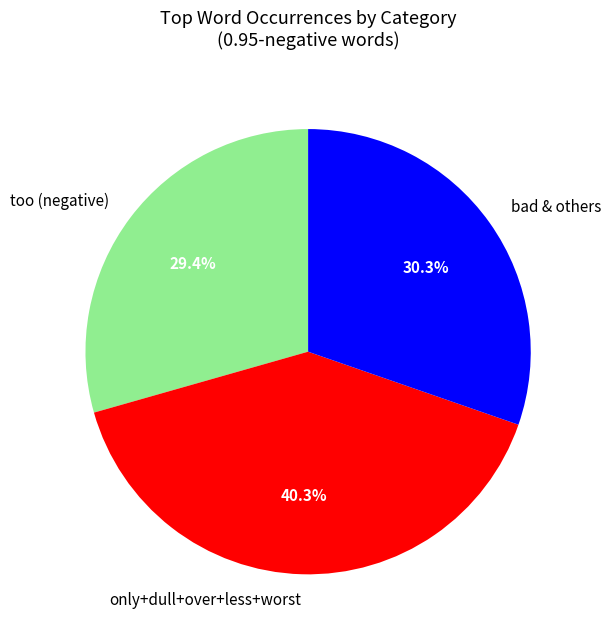

Between too (negative) and bad & others, which is larger?

bad & others